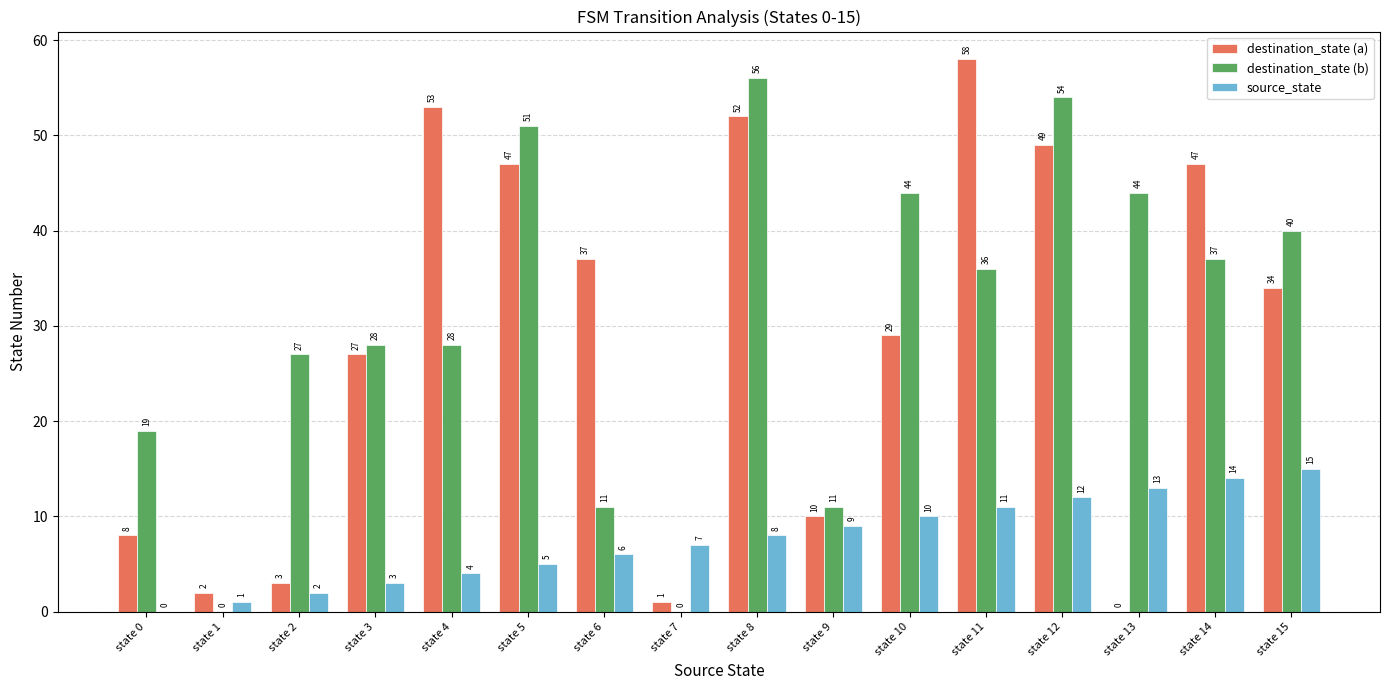

At which label does destination_state (a) first exceed 34?

state 4